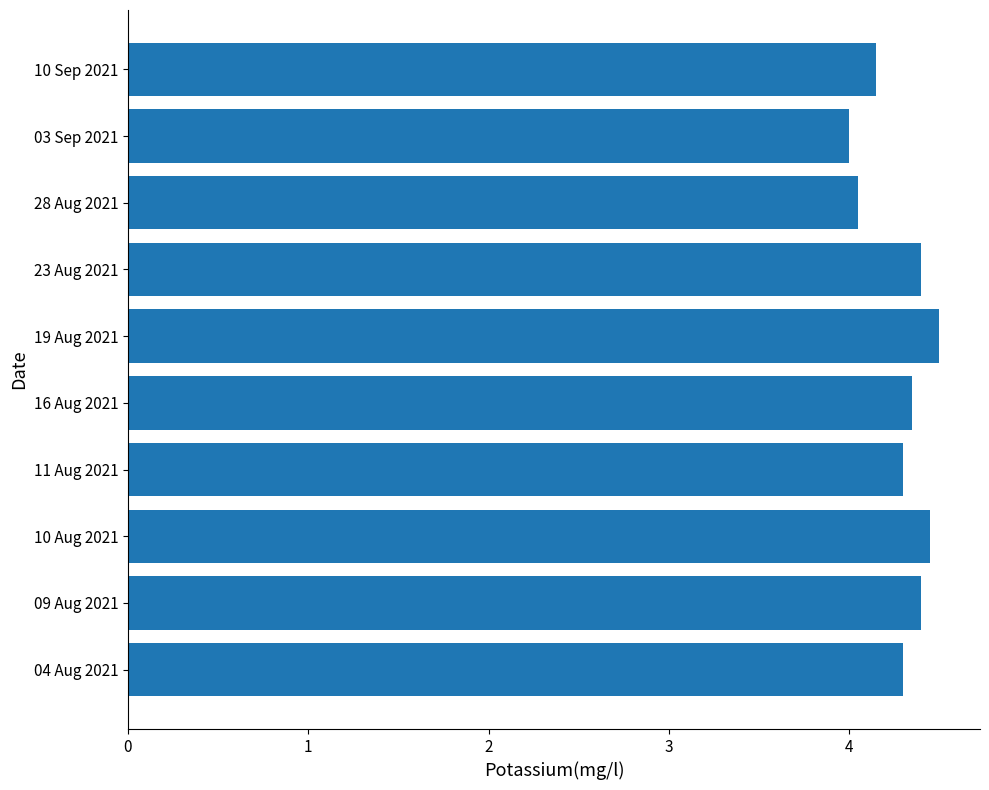

What is the sum of all values?

42.9